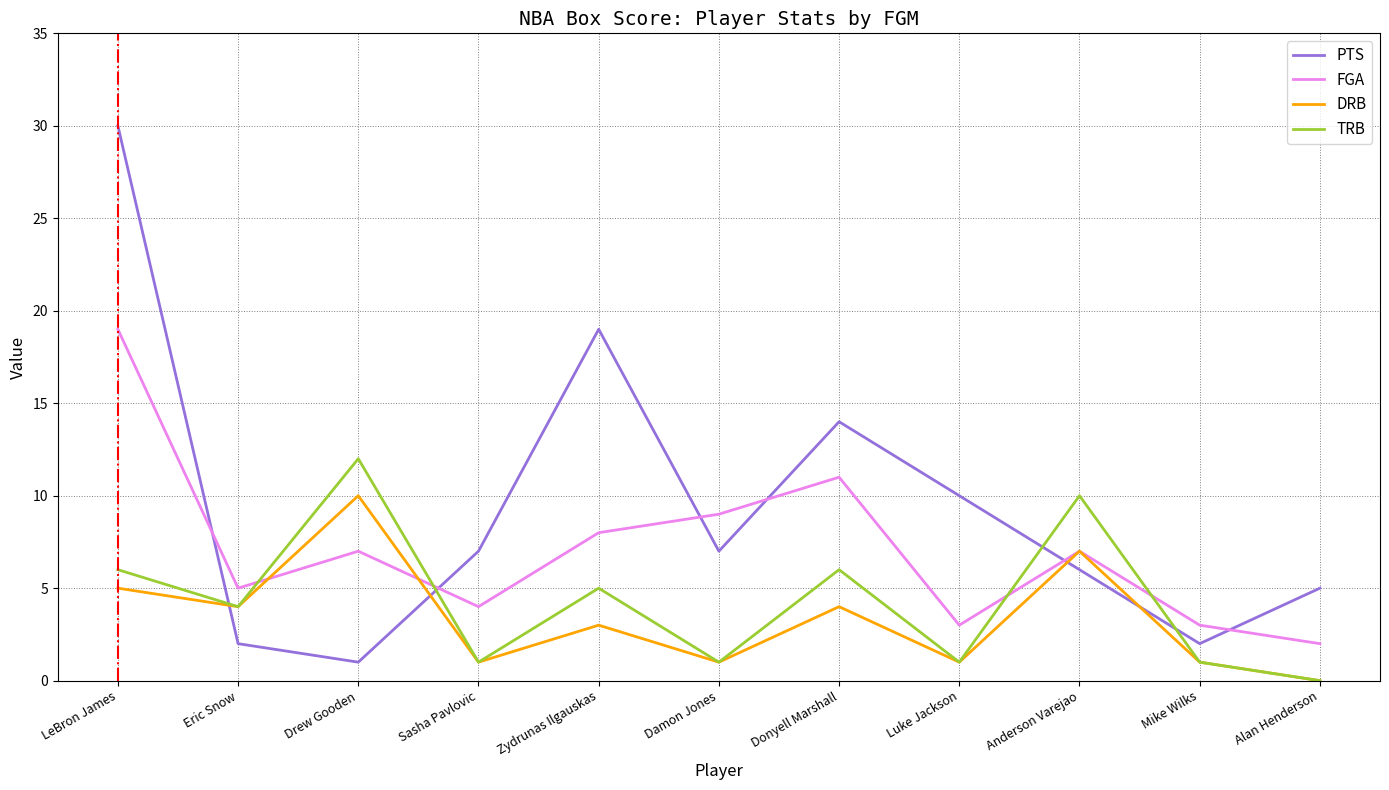

What is the spread (max minus min) of values at LeBron James?

25